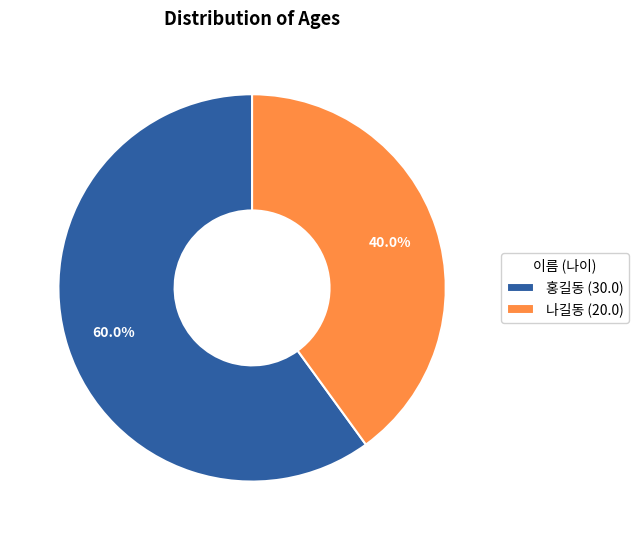

What percentage is the 홍길동 slice, to the nearest percent?

60%